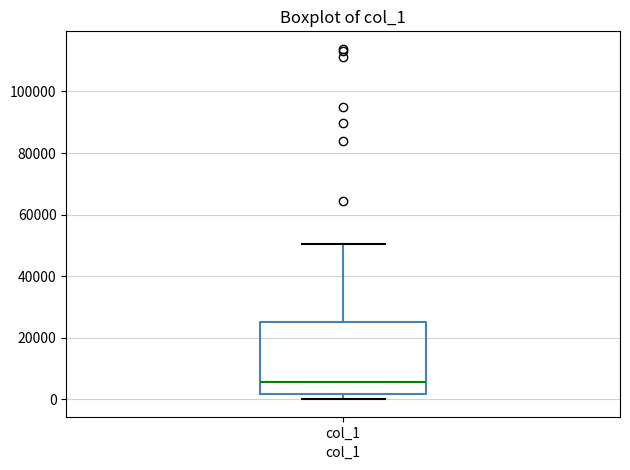

Read this box plot against the y-axis: the position of the median line, the range covered by the box, and the ends of both whiskers. The values are not printed on the chart, so give them approximately, as read against the axis.

median 6000, box 2000 to 26000, whiskers 0 to 50000